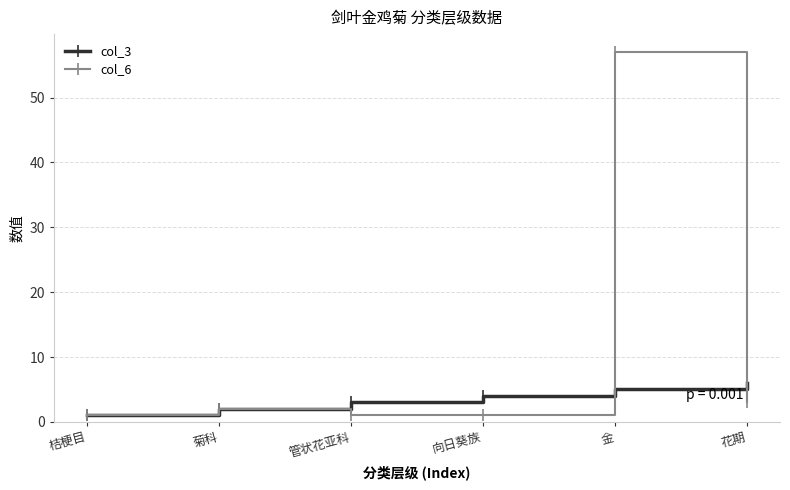

Is the value of col_3 at 花期 greater than the value of col_6 at 金?

No